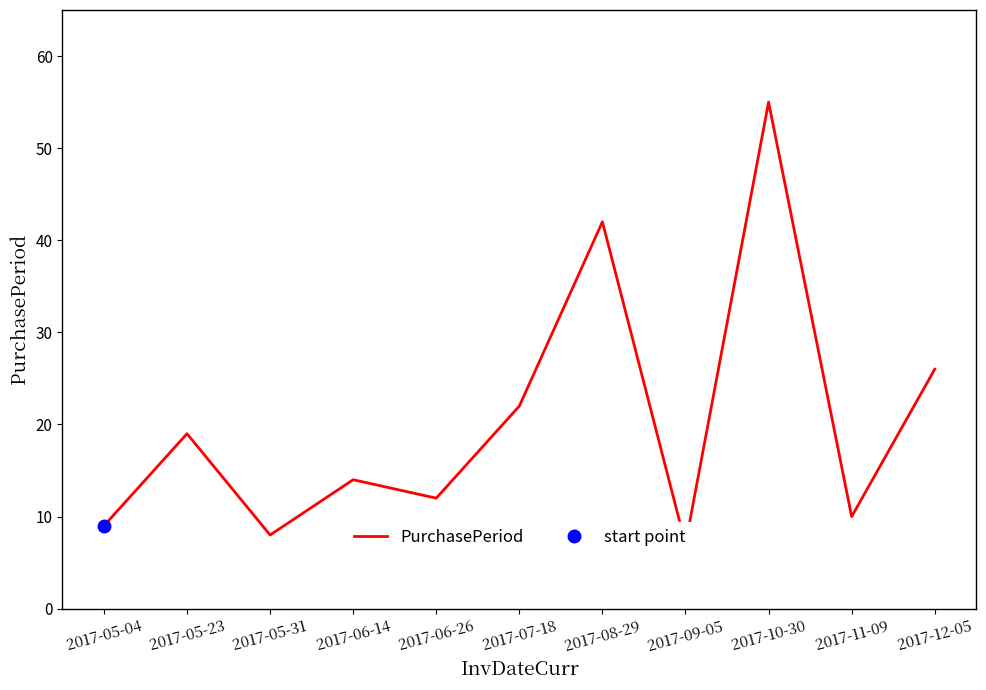

Reading left to right, extract all data points from this chart.

2017-05-04=9	2017-05-23=19	2017-05-31=8	2017-06-14=14	2017-06-26=12	2017-07-18=22	2017-08-29=42	2017-09-05=7	2017-10-30=55	2017-11-09=10	2017-12-05=26